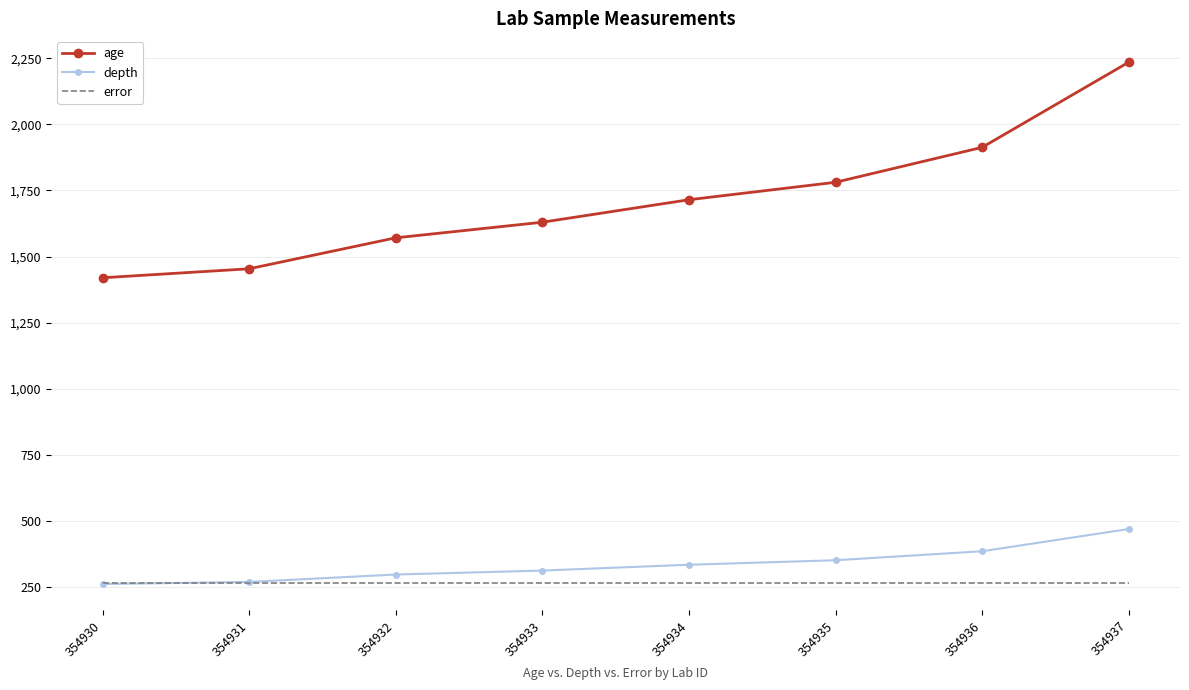

How many values in the age series are below 1715?

4